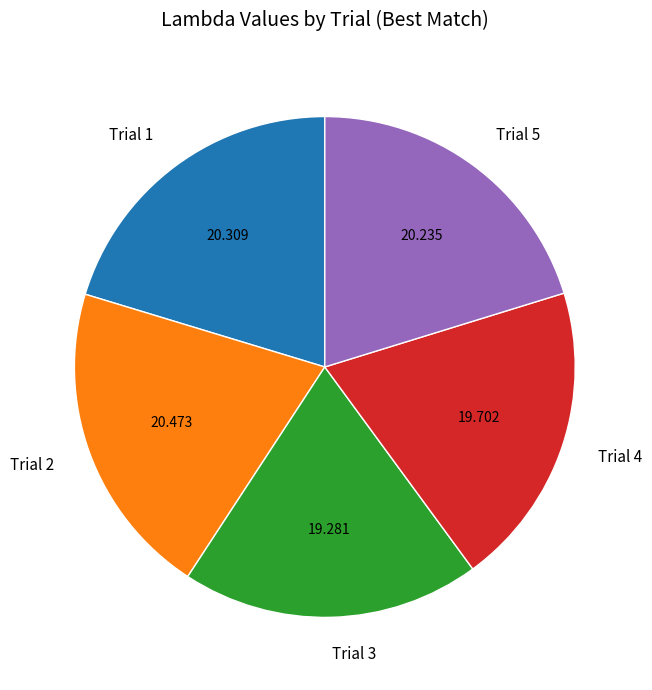

Combined, do Trial 4 and Trial 2 account for over 50%?

No